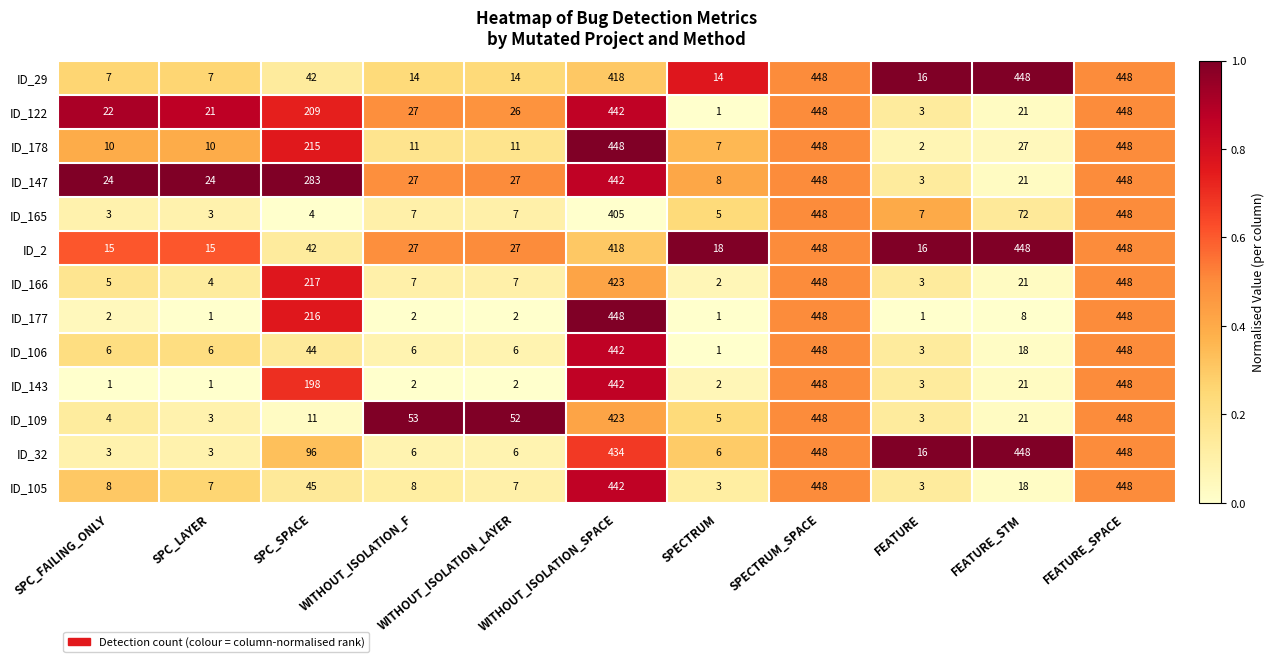

What is the maximum value shown in the chart?

448